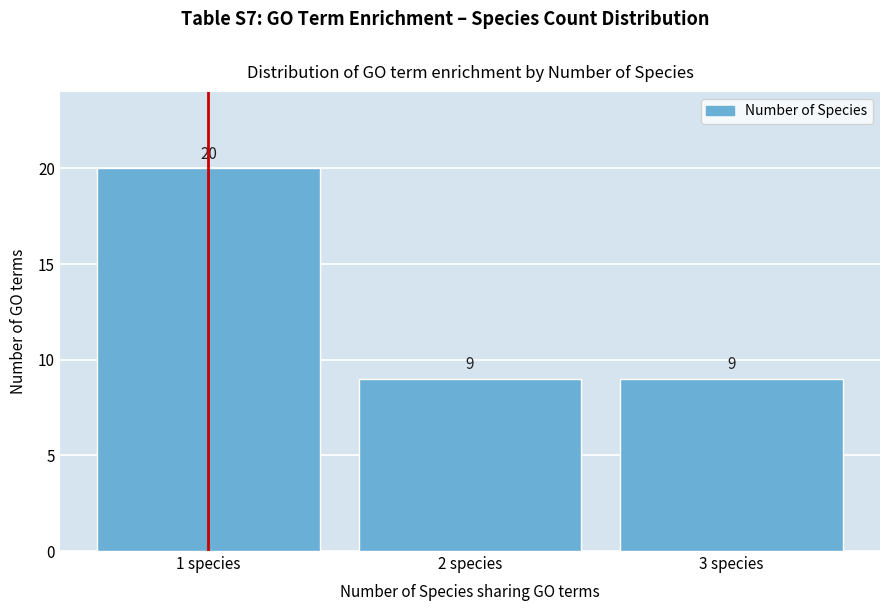

Reading left to right, list every bar in this chart as the range it spans on the x-axis followed by its height.

0.5 to 1.5: 20
1.5 to 2.5: 9
2.5 to 3.5: 9